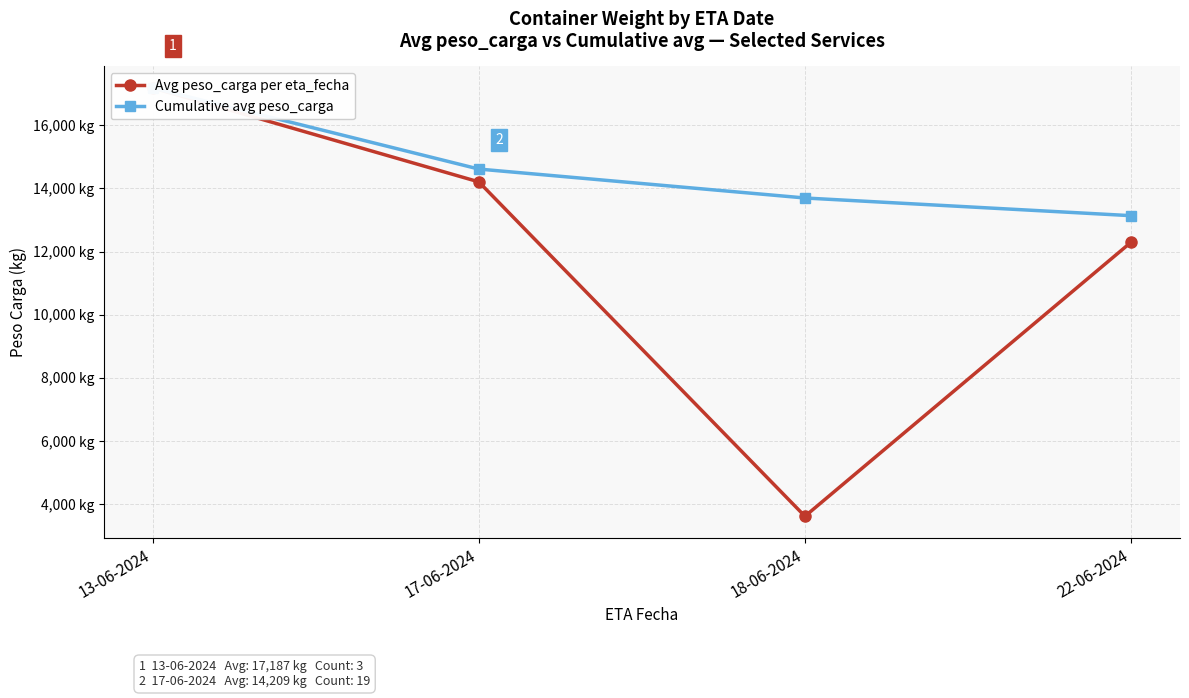

Reading left to right, transcribe all the data shown in this chart.

Avg peso_carga per eta_fecha: 13-06-2024=17186.7	17-06-2024=14209.5	18-06-2024=3620.0	22-06-2024=12299.1
Cumulative avg peso_carga: 13-06-2024=17186.7	17-06-2024=14615.5	18-06-2024=13699.2	22-06-2024=13139.1